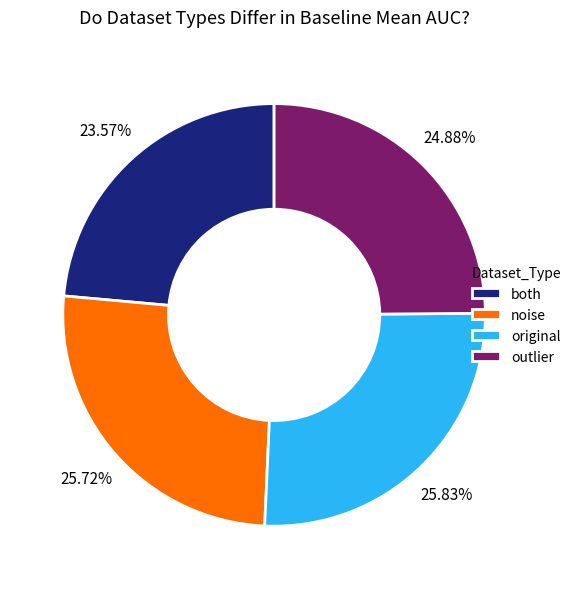

Which slice is the smallest?

both